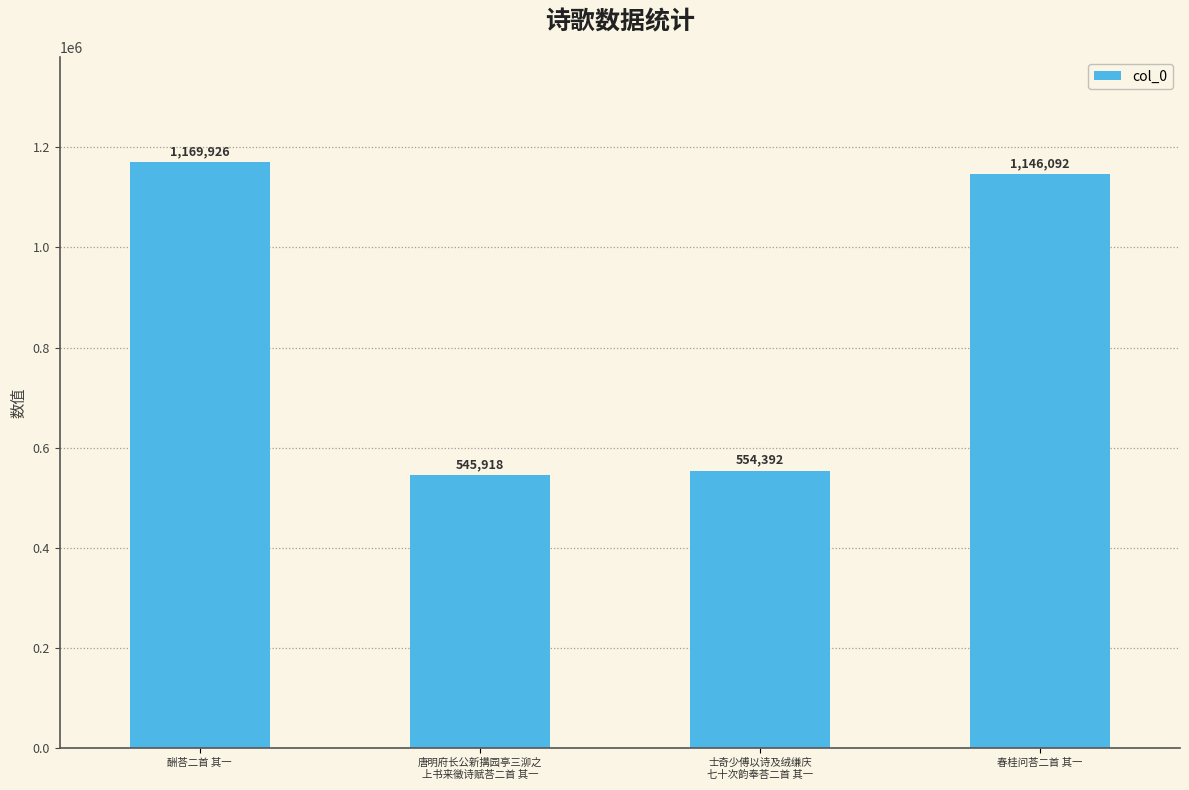

What is the smallest value displayed?

545918